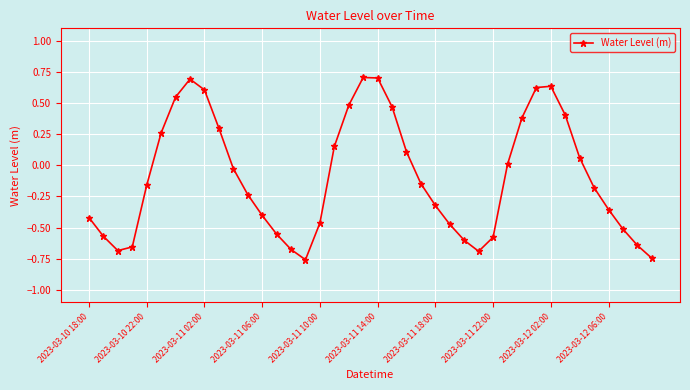

What is the maximum value shown in the chart?

0.7